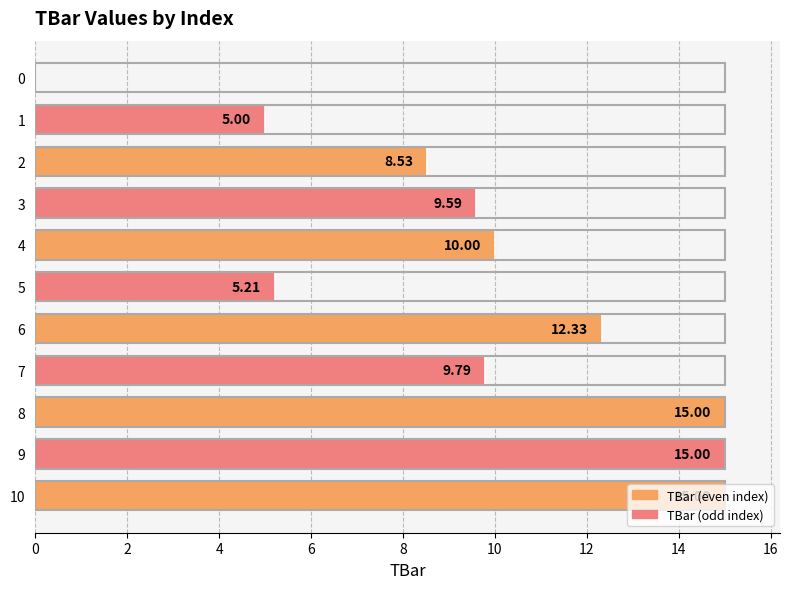

What is the ratio of the value at 6 to the value at 4?

1.2